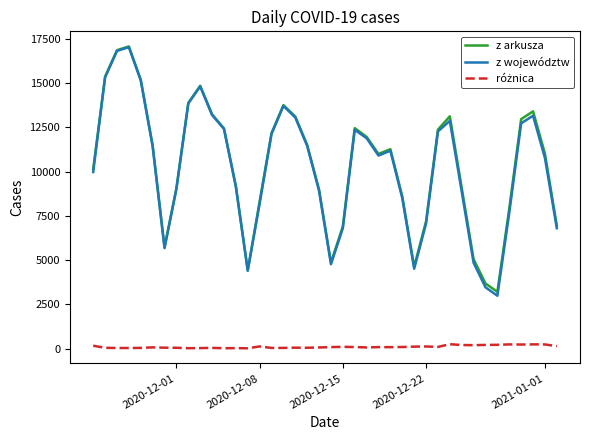

What is the maximum value shown in the chart?

17059